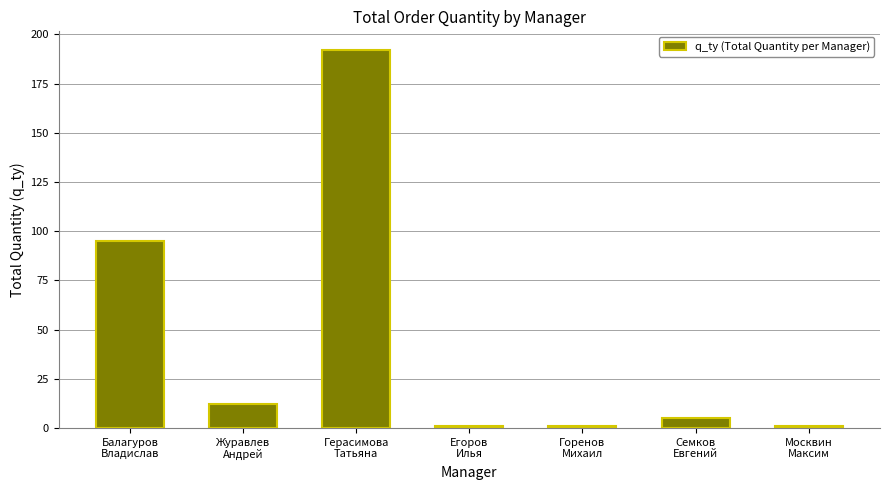

What is the sum of all values?

307